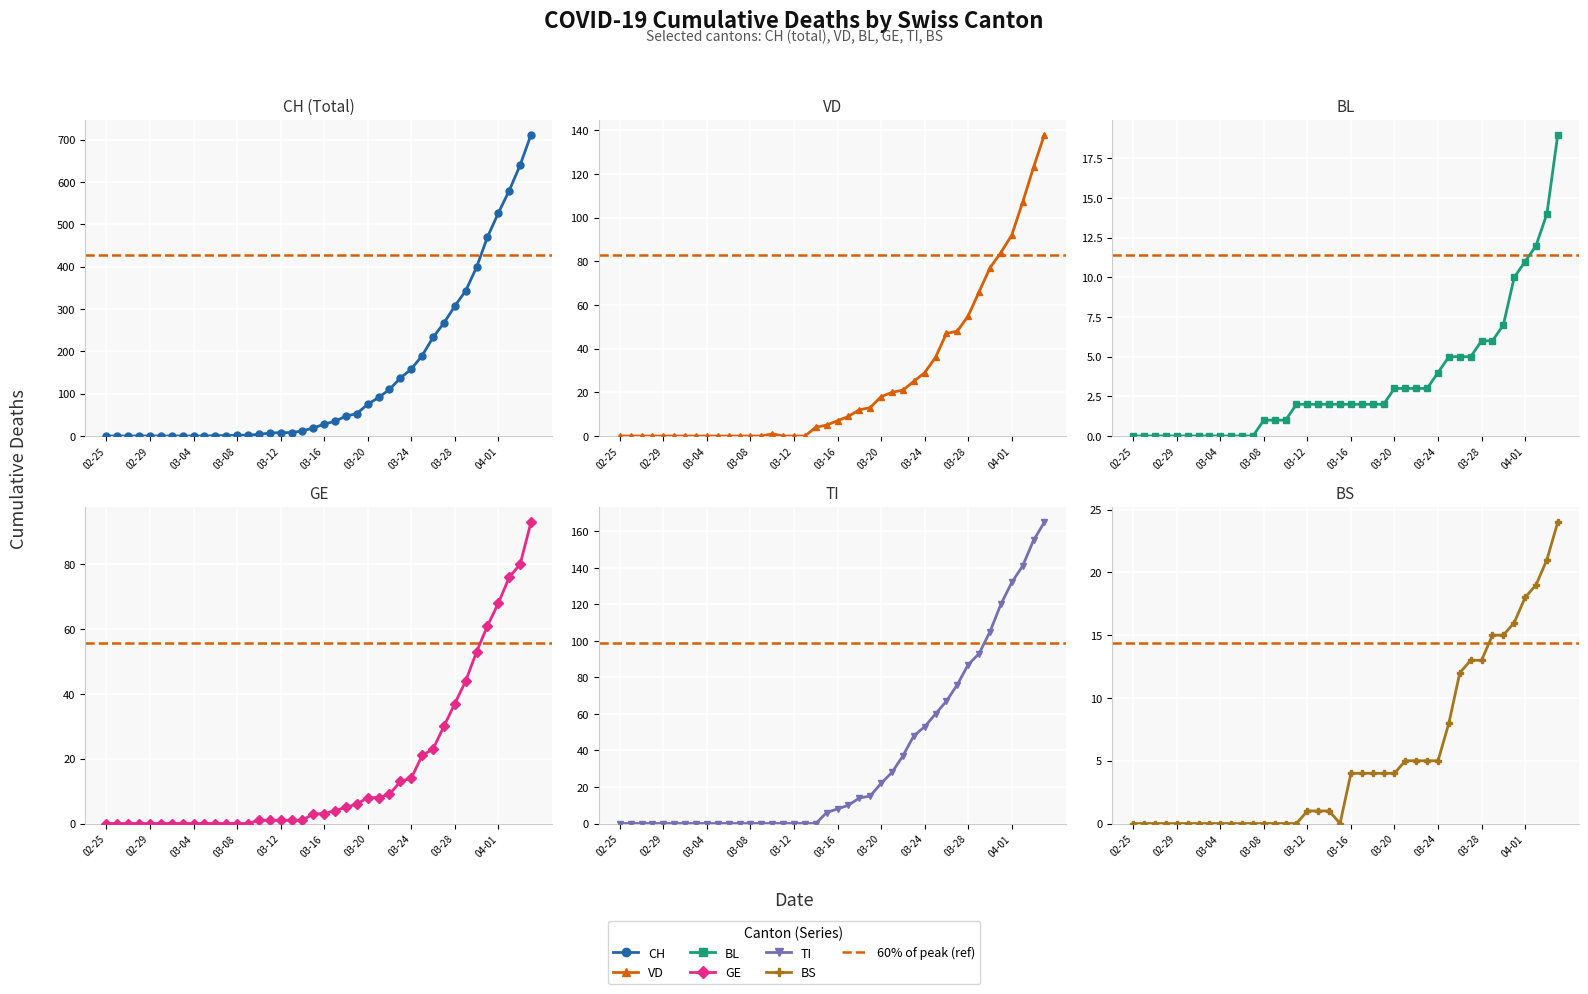

List the labels in order of TI value, largest first.

2020-04-04, 2020-04-03, 2020-04-02, 2020-04-01, 2020-03-31, 2020-03-30, 2020-03-29, 2020-03-28, 2020-03-27, 2020-03-26, 2020-03-25, 2020-03-24, 2020-03-23, 2020-03-22, 2020-03-21, 2020-03-20, 2020-03-19, 2020-03-18, 2020-03-17, 2020-03-16, 2020-03-15, 2020-02-25, 2020-02-26, 2020-02-27, 2020-02-28, 2020-02-29, 2020-03-01, 2020-03-02, 2020-03-03, 2020-03-04, 2020-03-05, 2020-03-06, 2020-03-07, 2020-03-08, 2020-03-09, 2020-03-10, 2020-03-11, 2020-03-12, 2020-03-13, 2020-03-14